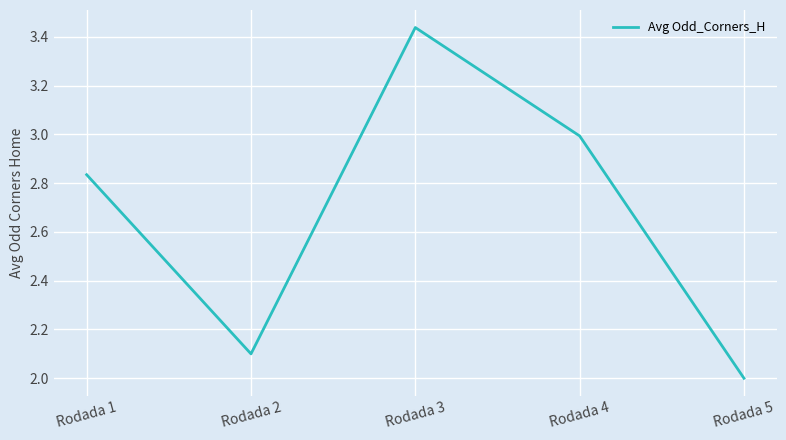

How many lines are shown in the chart?

1